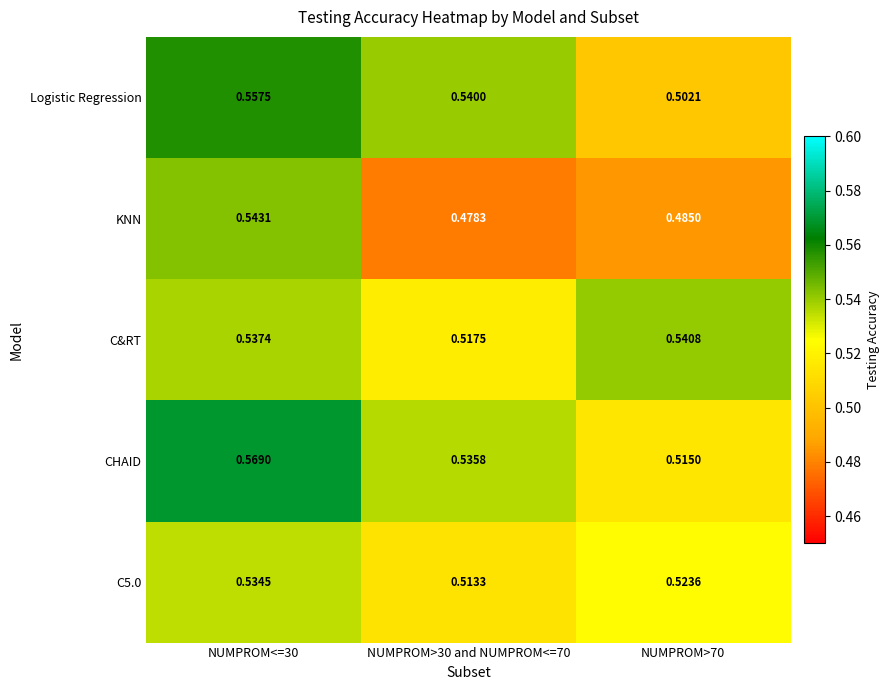

Which series has the largest range (max minus min)?

KNN